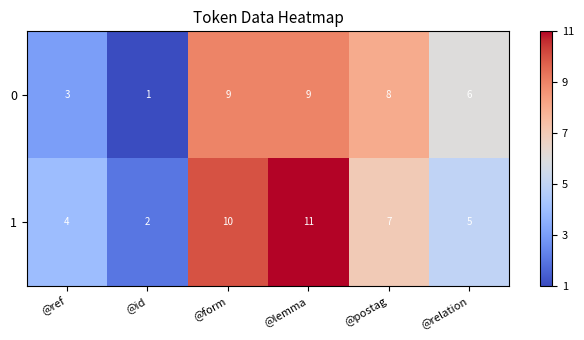

What is the sum of the 1 values at @id and @form?

12